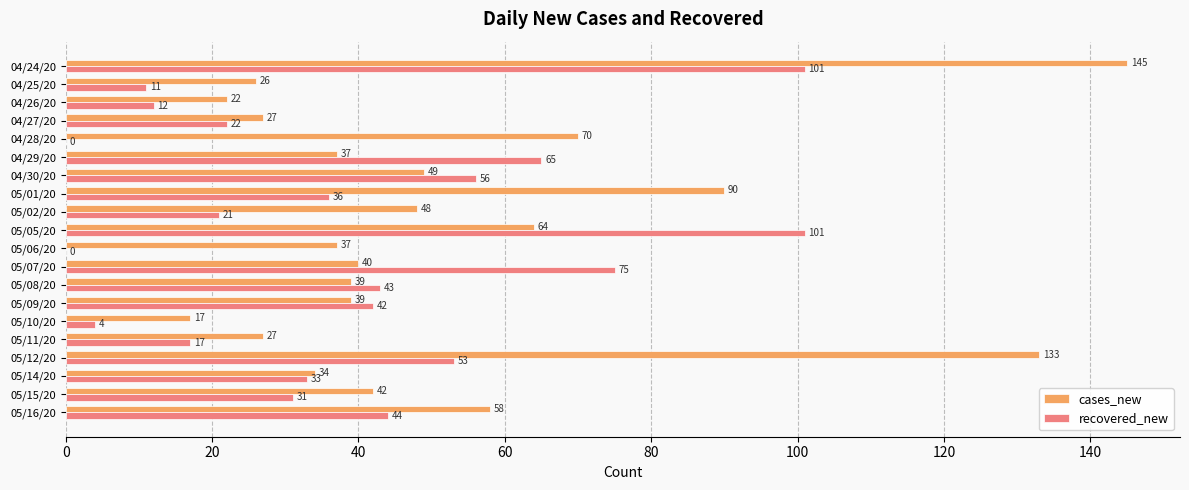

What is the sum of all recovered_new values?

767